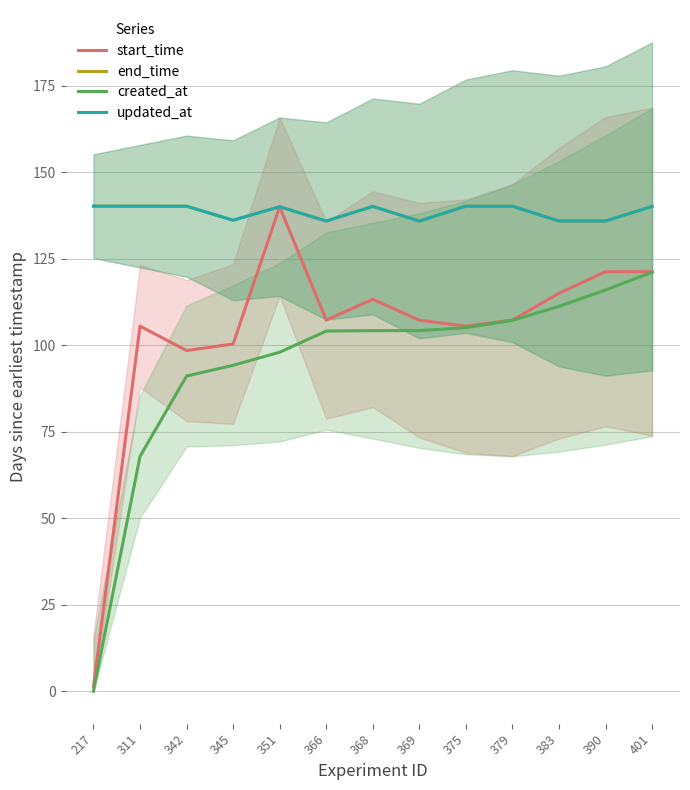

Read the end_time value at 383.

135.9